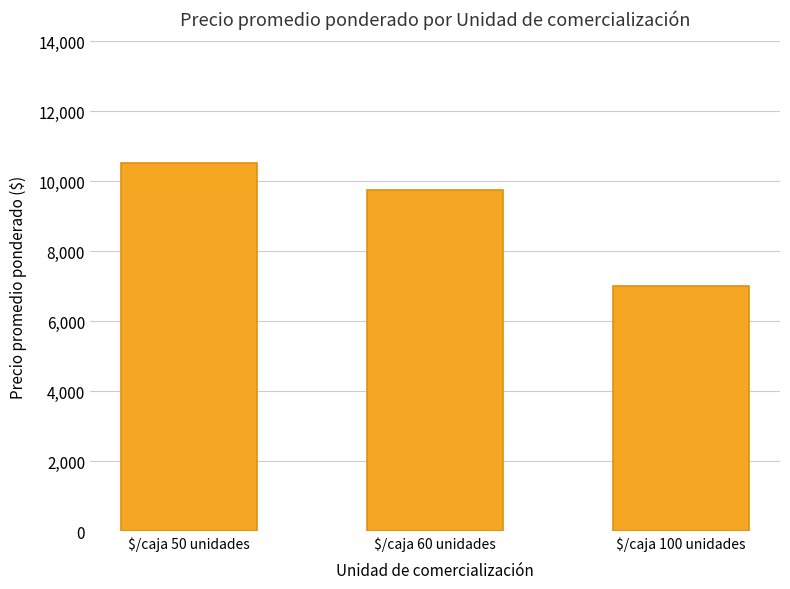

What is the minimum value shown in the chart?

7000